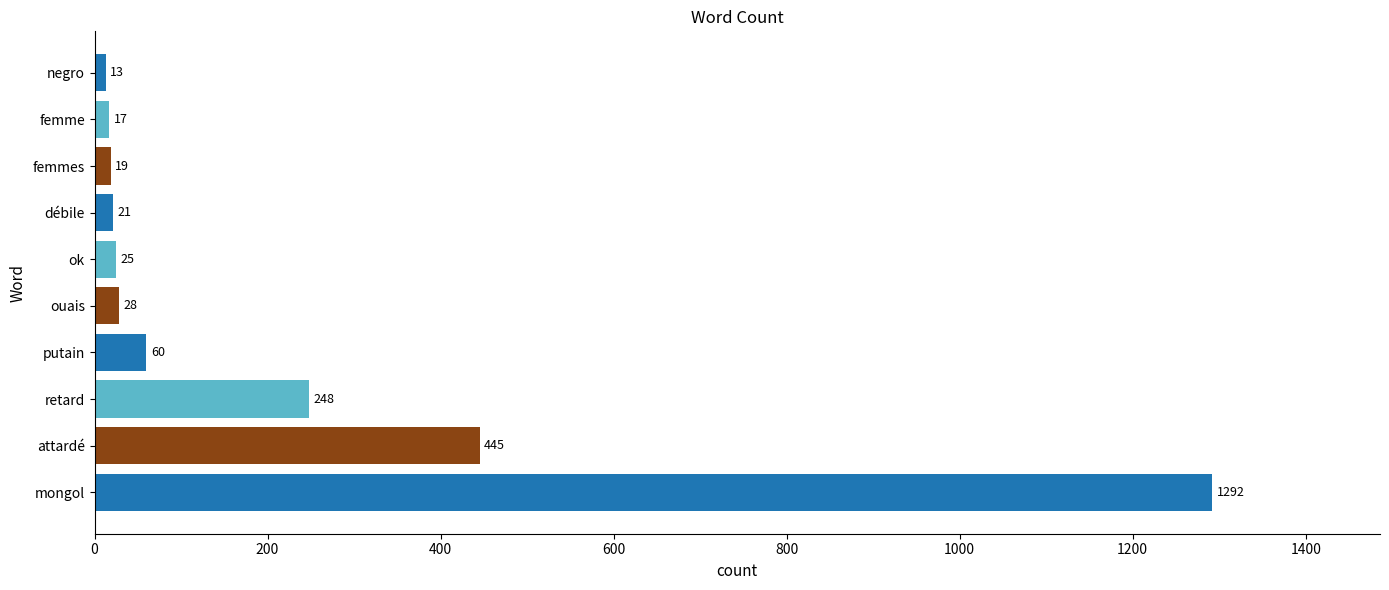

Does the chart contain any negative values?

No